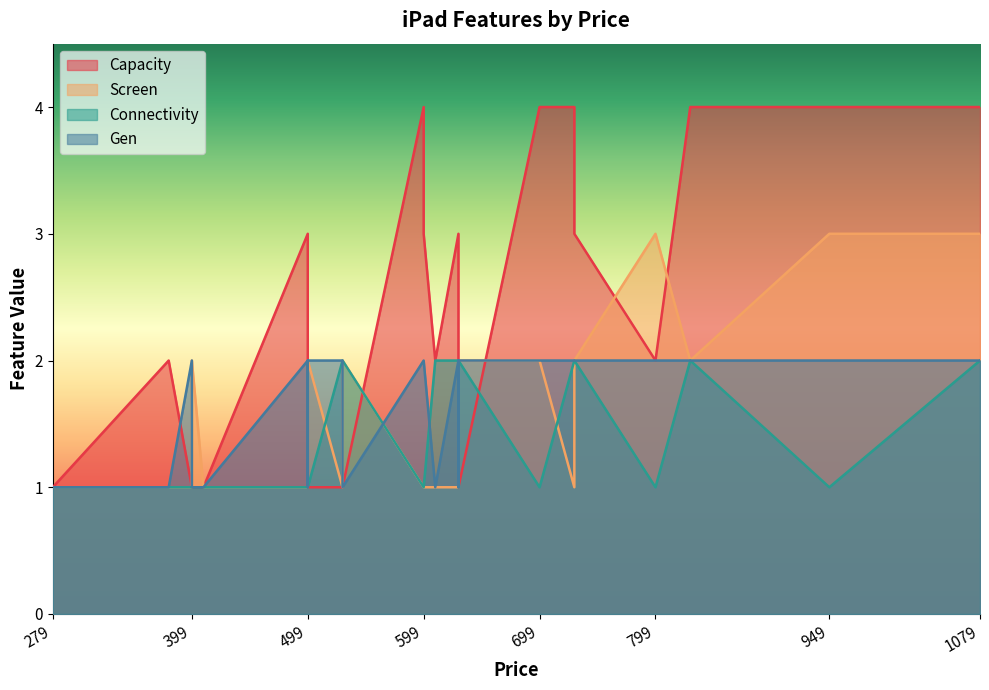

Which series has the largest total across all categories?

Capacity